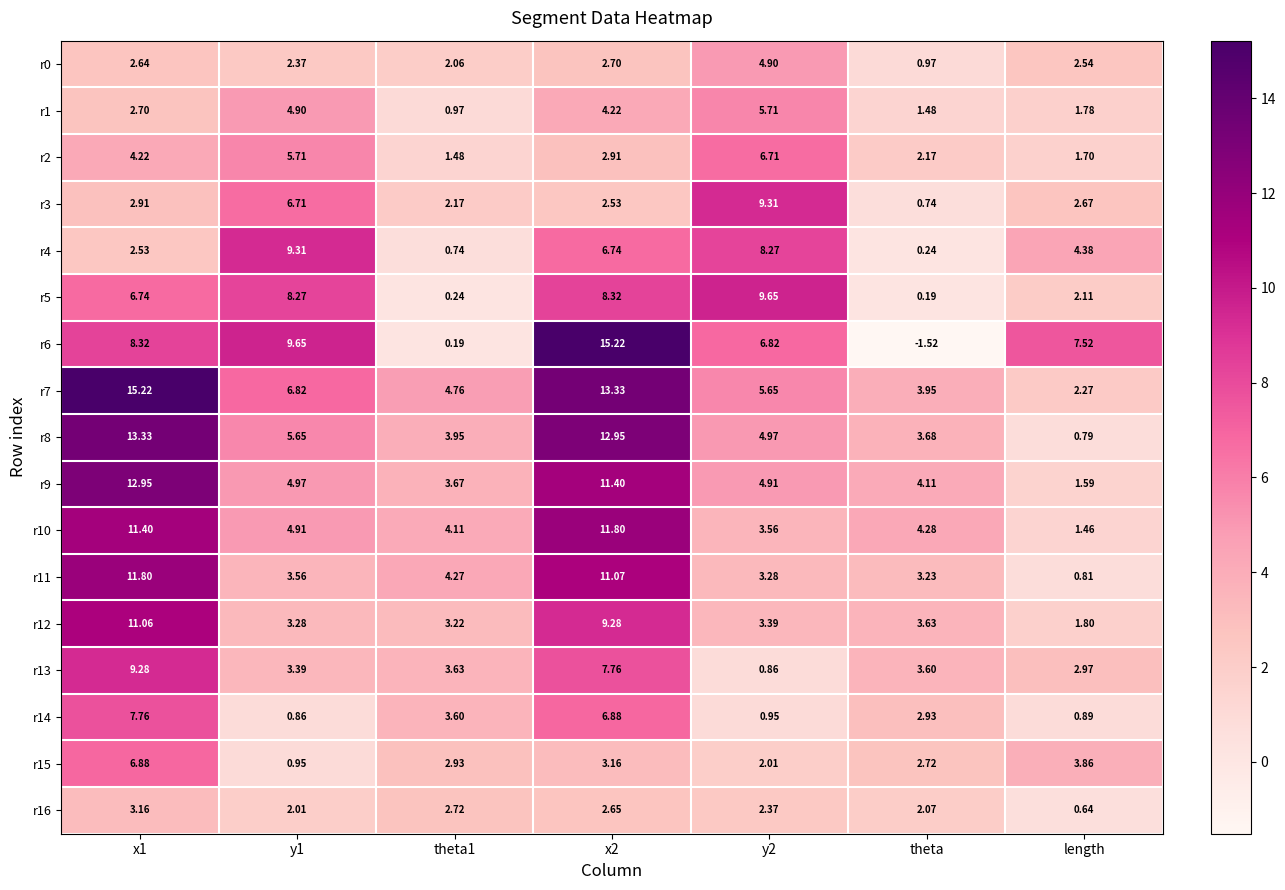

How many series are shown in this chart?

17